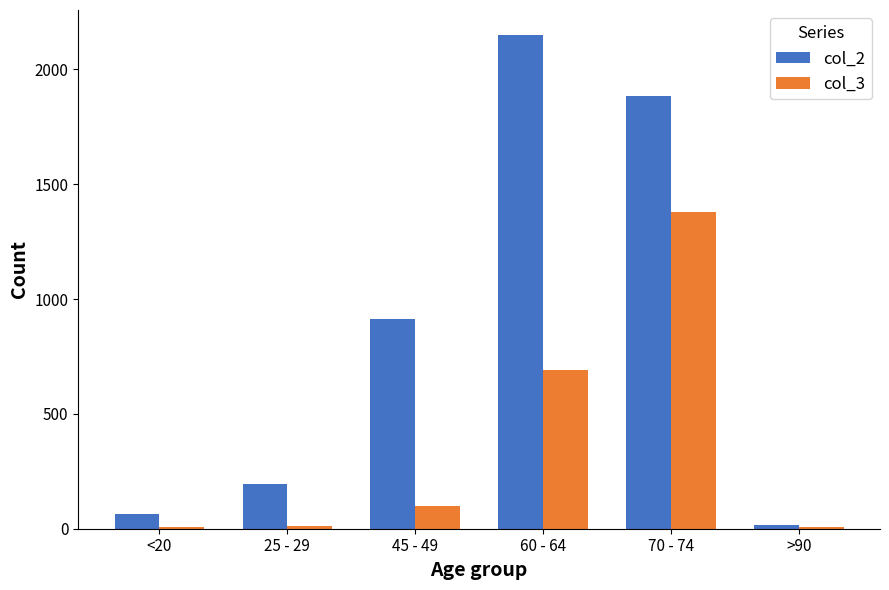

At 25 - 29, list the series in order from largest to smallest.

col_2, col_3